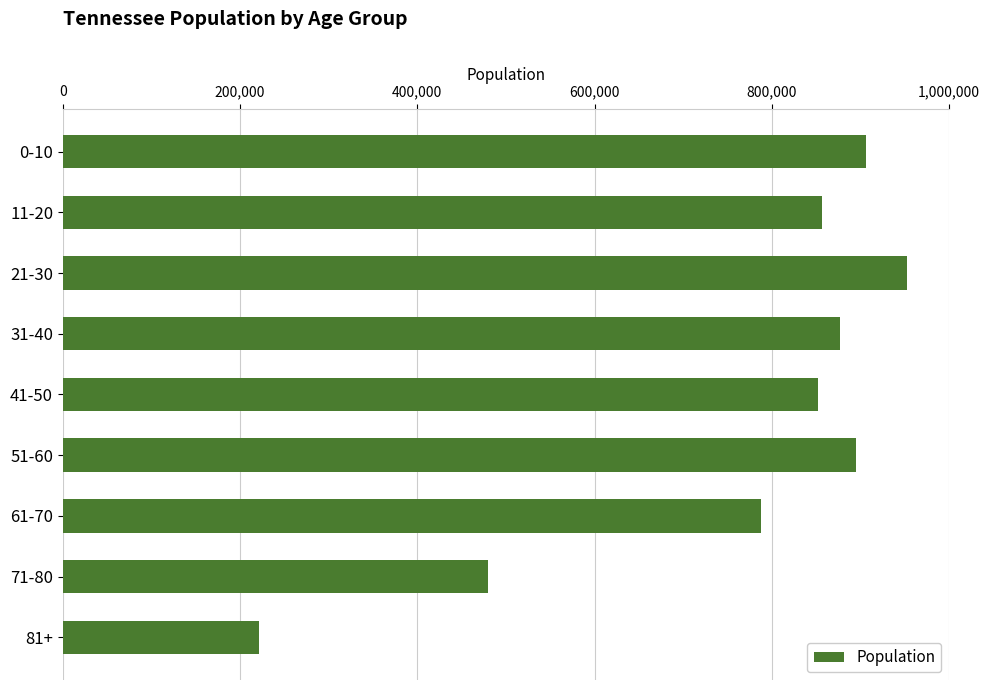

The value at 51-60 is 1292072. True or false?

False